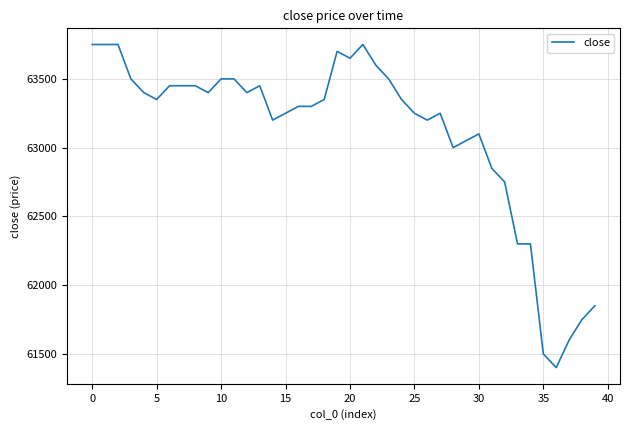

What is the maximum value shown in the chart?

63750